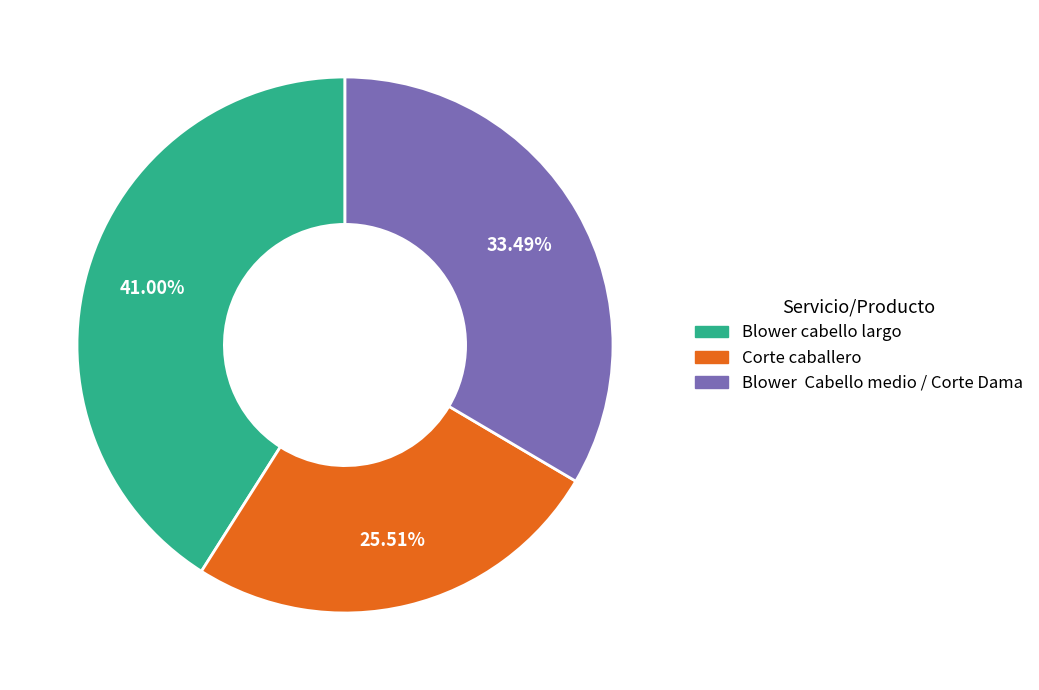

Combined, do Blower cabello largo and Corte caballero account for over 50%?

Yes